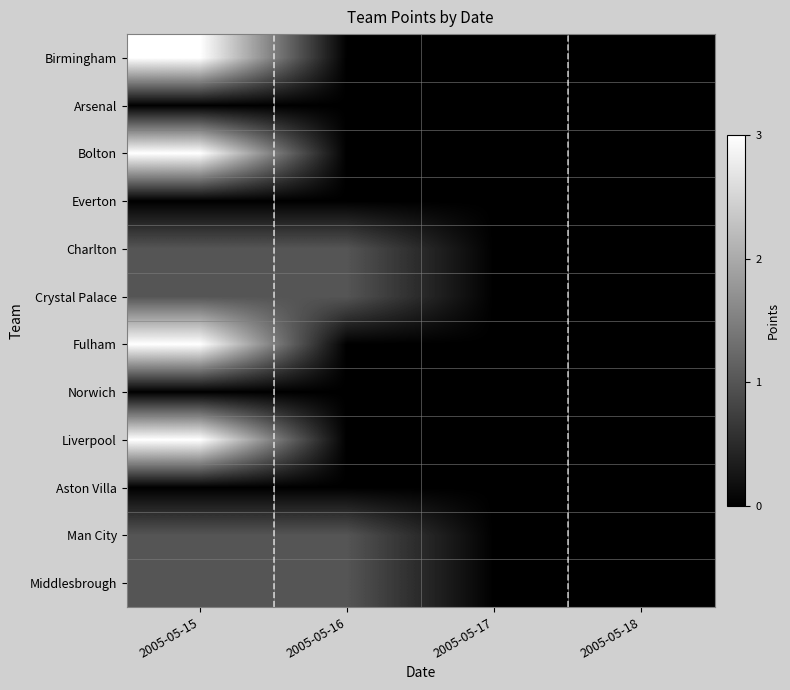

Reading left to right, list all the values displayed in this chart.

Birmingham: 2005-05-15=3	2005-05-16=0	2005-05-17=0	2005-05-18=0
Arsenal: 2005-05-15=0	2005-05-16=0	2005-05-17=0	2005-05-18=0
Bolton: 2005-05-15=3	2005-05-16=0	2005-05-17=0	2005-05-18=0
Everton: 2005-05-15=0	2005-05-16=0	2005-05-17=0	2005-05-18=0
Charlton: 2005-05-15=1	2005-05-16=1	2005-05-17=0	2005-05-18=0
Crystal Palace: 2005-05-15=1	2005-05-16=1	2005-05-17=0	2005-05-18=0
Fulham: 2005-05-15=3	2005-05-16=0	2005-05-17=0	2005-05-18=0
Norwich: 2005-05-15=0	2005-05-16=0	2005-05-17=0	2005-05-18=0
Liverpool: 2005-05-15=3	2005-05-16=0	2005-05-17=0	2005-05-18=0
Aston Villa: 2005-05-15=0	2005-05-16=0	2005-05-17=0	2005-05-18=0
Man City: 2005-05-15=1	2005-05-16=1	2005-05-17=0	2005-05-18=0
Middlesbrough: 2005-05-15=1	2005-05-16=1	2005-05-17=0	2005-05-18=0